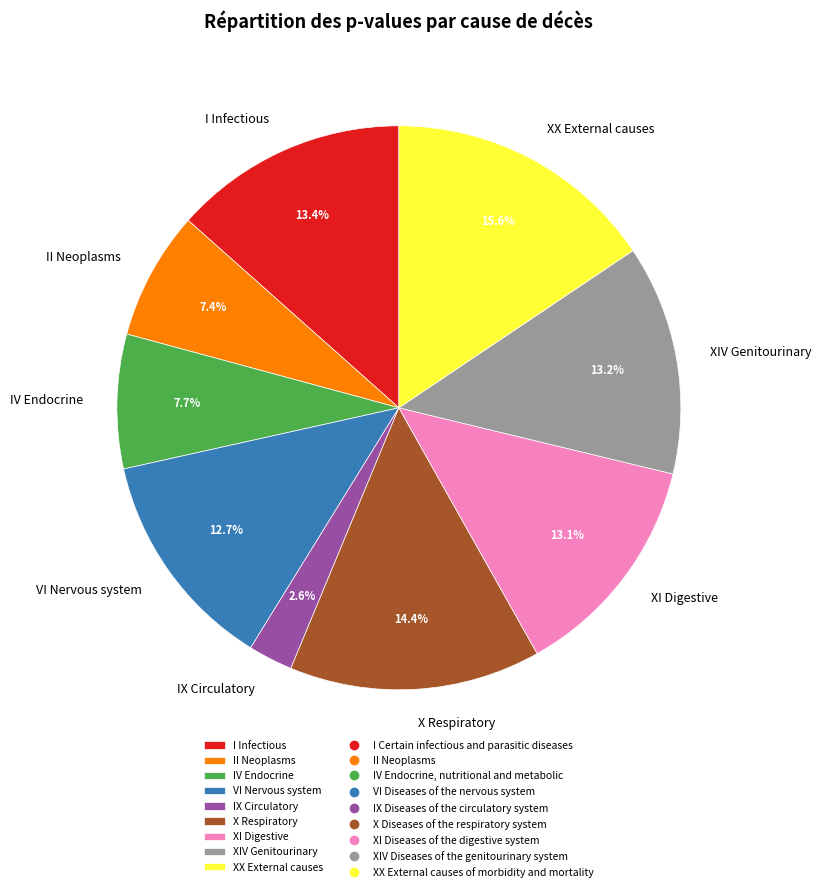

Which category has the smallest portion of the pie?

IX Circulatory